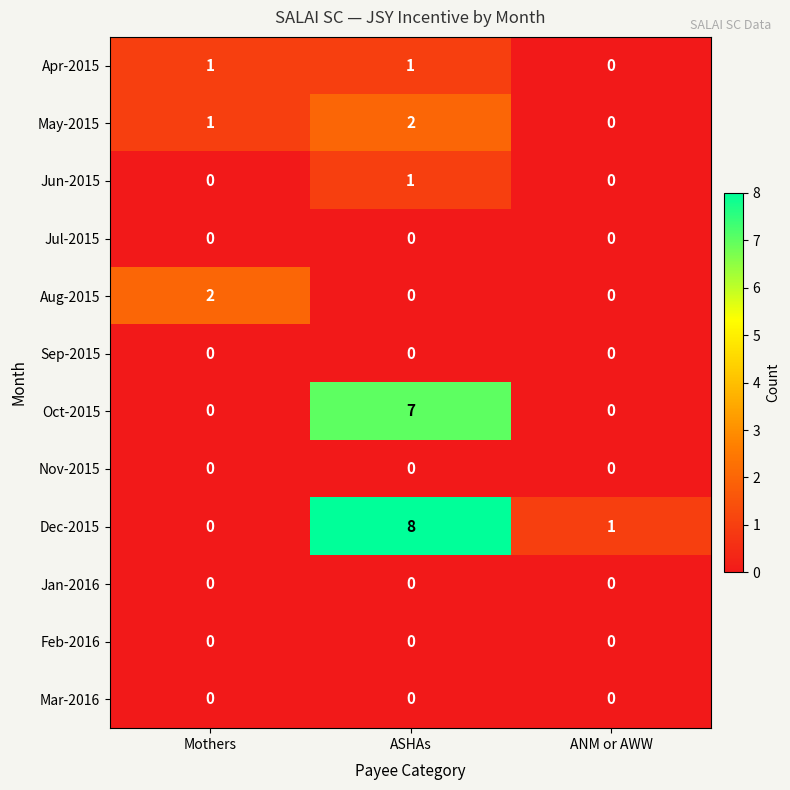

Which series has the largest range (max minus min)?

Dec-2015